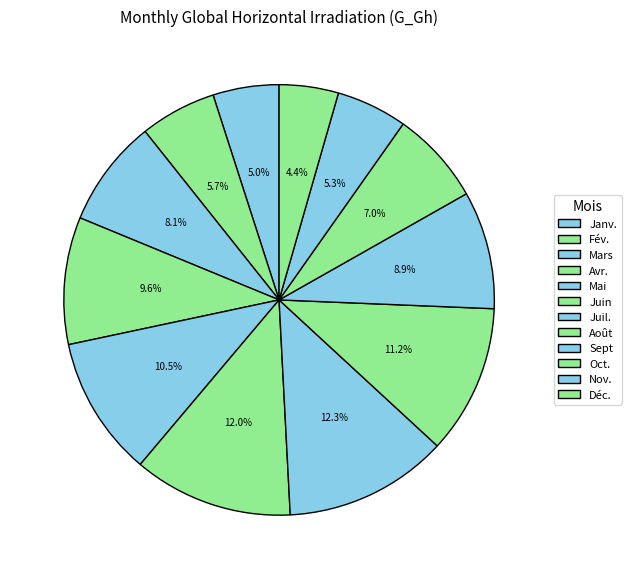

Which category has the biggest portion of the pie?

Juil.